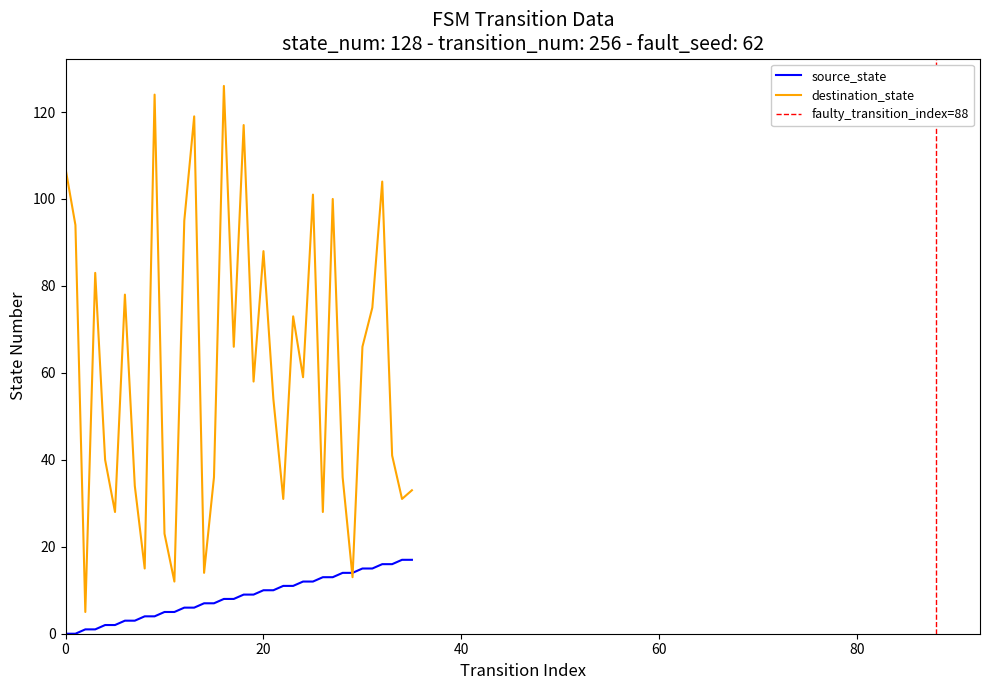

True or false: source_state has more than 0 points higher than both neighbors.

False